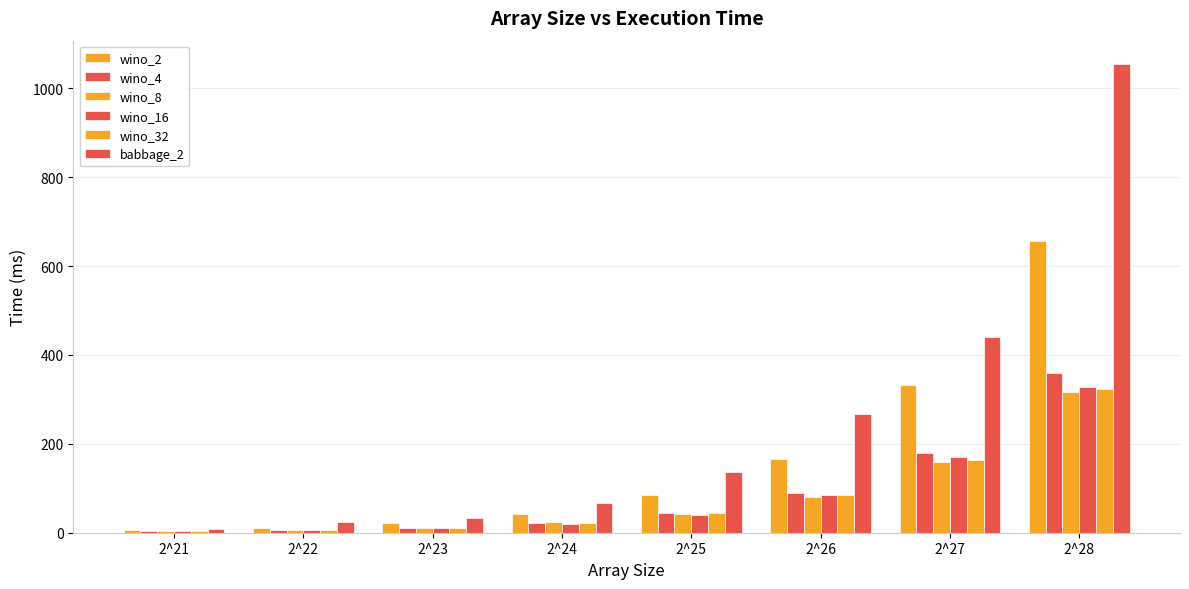

Count the number of data series in this chart.

6